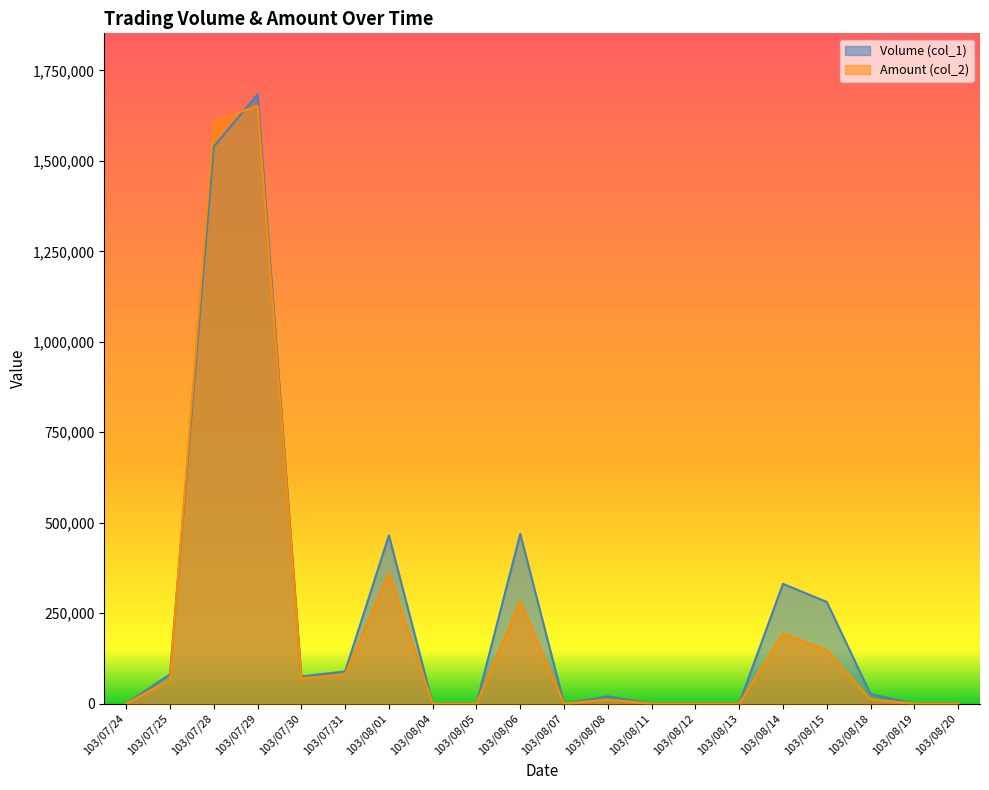

Where is the first local minimum for Amount (col_2)?

103/07/30